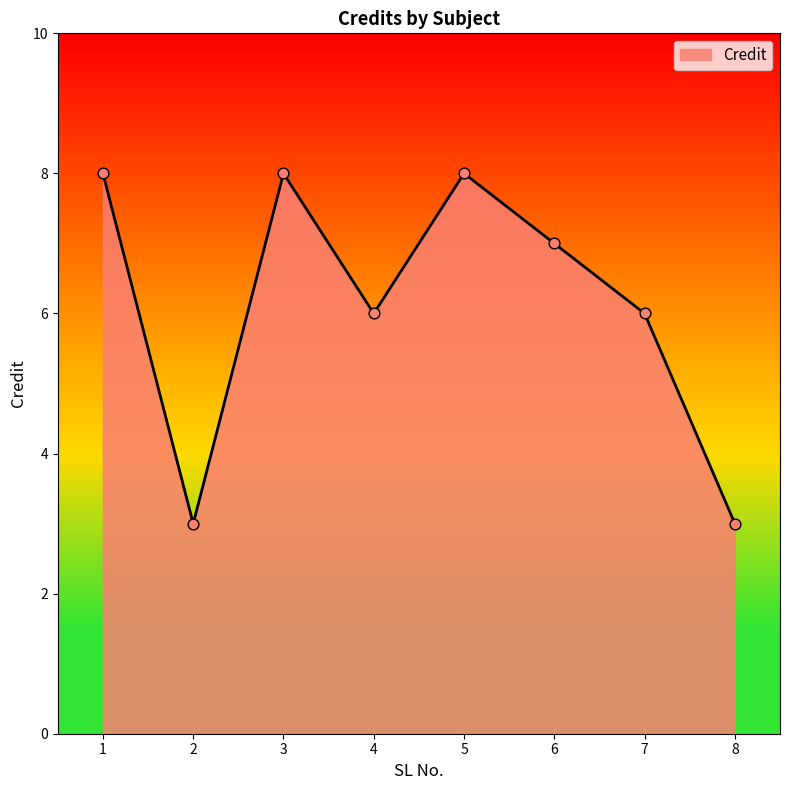

What is the ratio of the value at 7 to the value at 6?

0.9